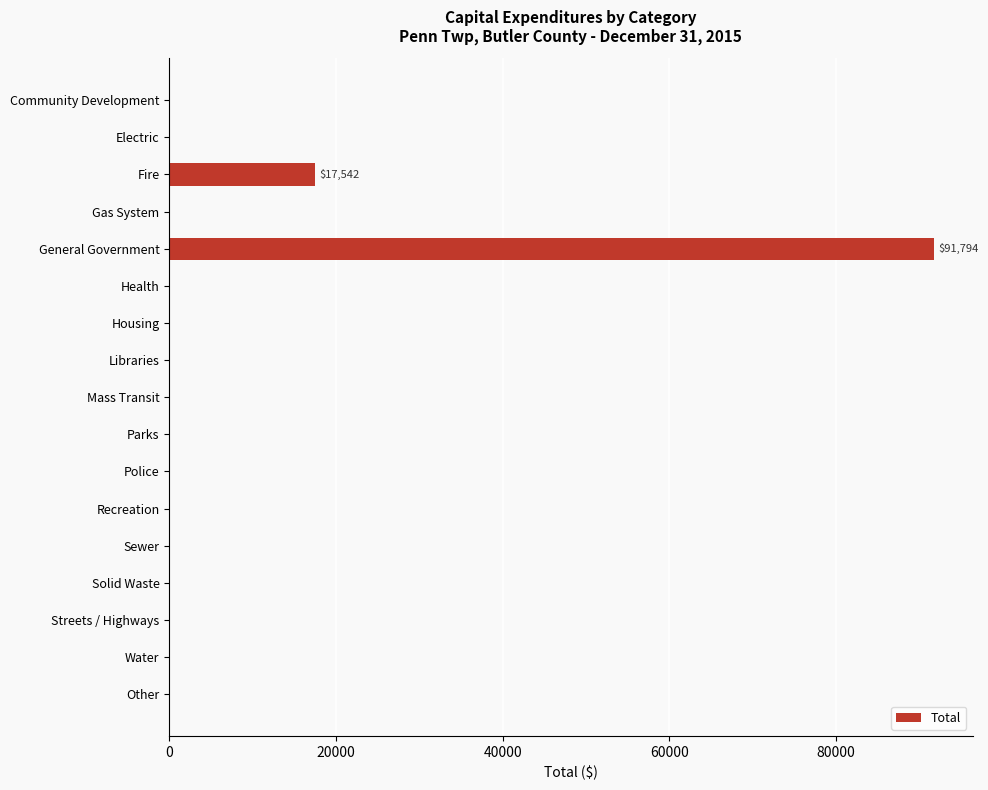

What is the sum of all values?

109336